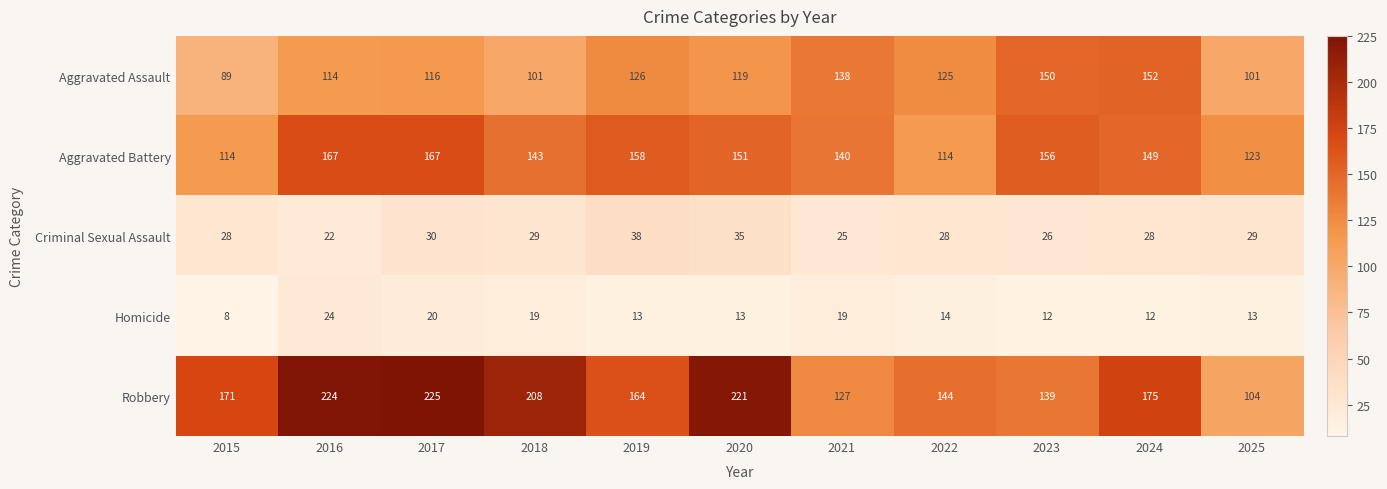

Which series has the widest spread of values?

Robbery